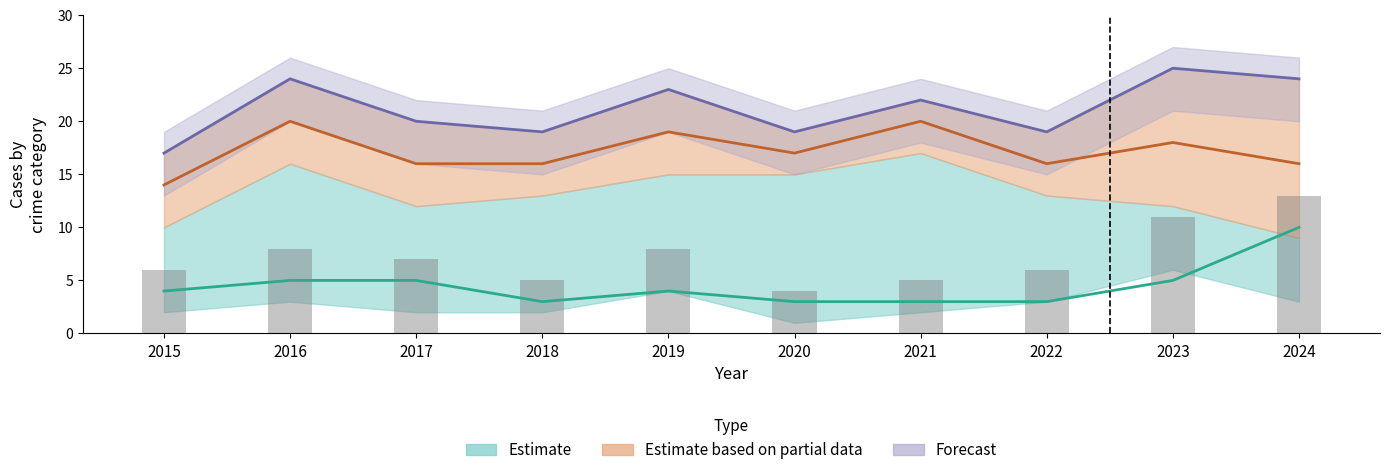

At how many categories does at least one series exceed 4?

10